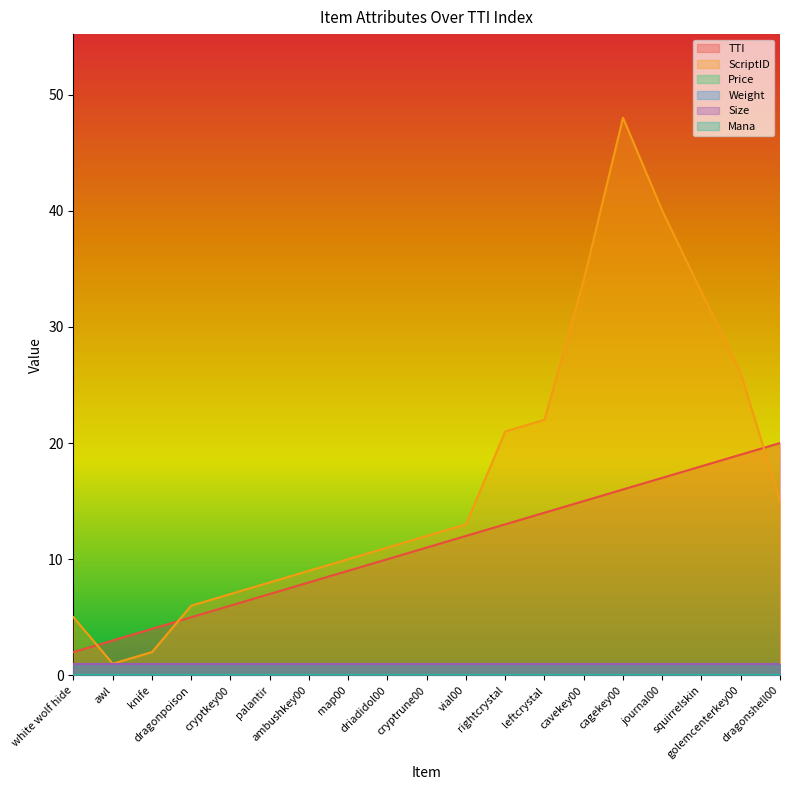

True or false: Weight has a value of 1 at cryptrune00.

True